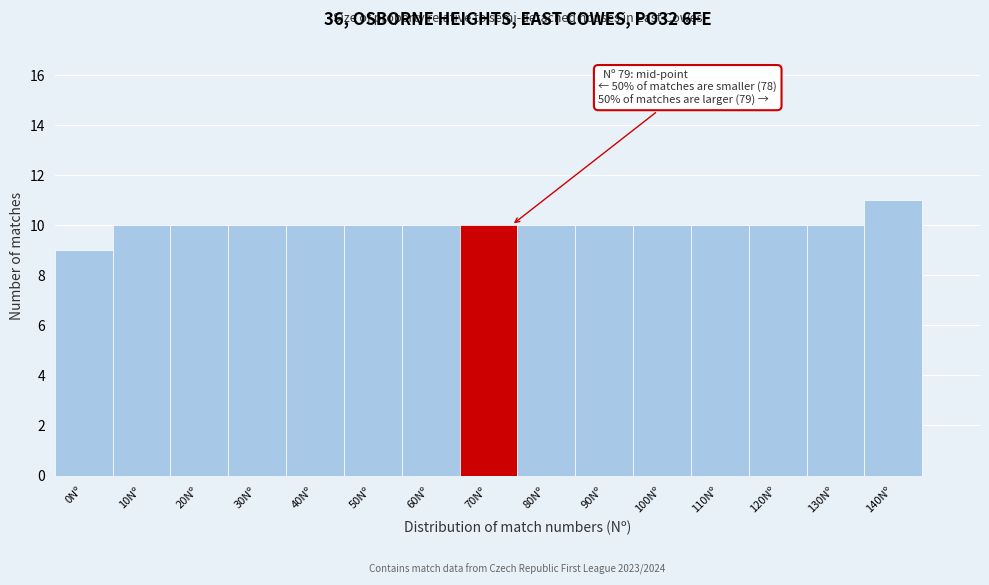

Reading left to right, extract all data points from this chart.

0Nº=9	10Nº=10	20Nº=10	30Nº=10	40Nº=10	50Nº=10	60Nº=10	70Nº=10	80Nº=10	90Nº=10	100Nº=10	110Nº=10	120Nº=10	130Nº=10	140Nº=11